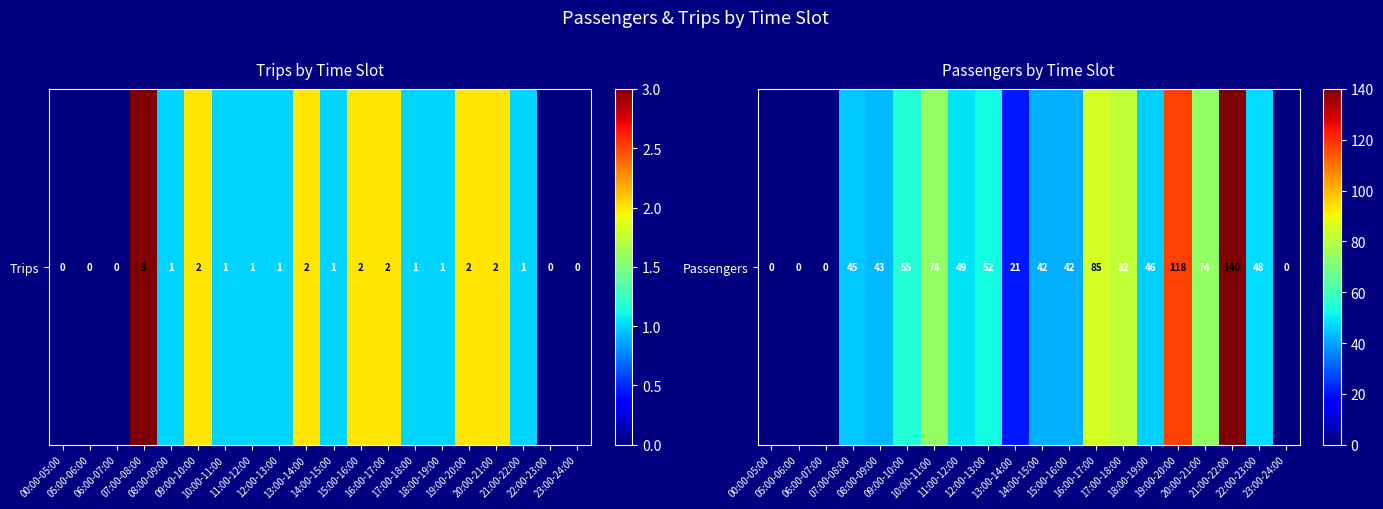

Reading left to right, what are all the values shown in this chart?

00:00-05:00=0	05:00-06:00=0	06:00-07:00=0	07:00-08:00=45	08:00-09:00=43	09:00-10:00=55	10:00-11:00=74	11:00-12:00=49	12:00-13:00=52	13:00-14:00=21	14:00-15:00=42	15:00-16:00=42	16:00-17:00=85	17:00-18:00=82	18:00-19:00=46	19:00-20:00=118	20:00-21:00=74	21:00-22:00=140	22:00-23:00=48	23:00-24:00=0